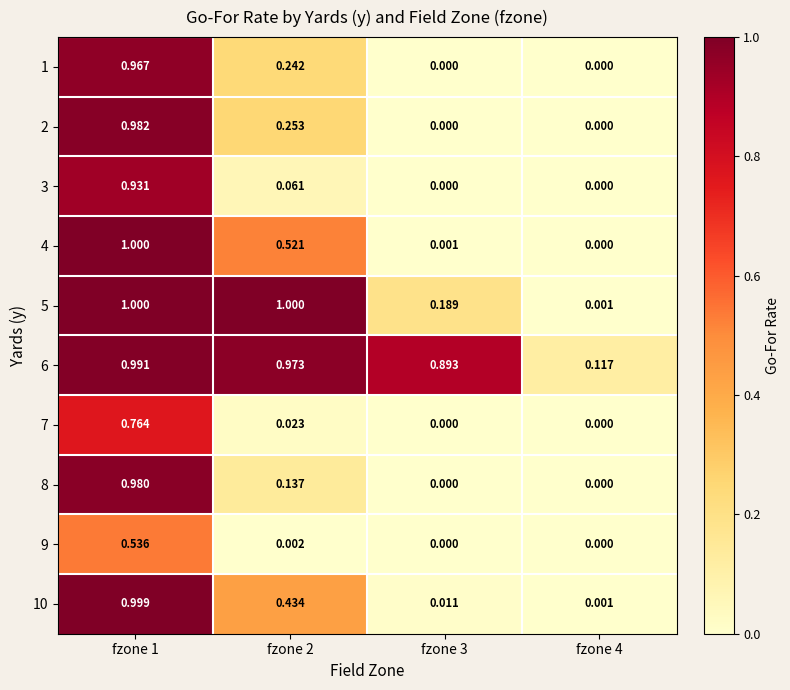

At which category is the sum across all series the highest?

fzone 1